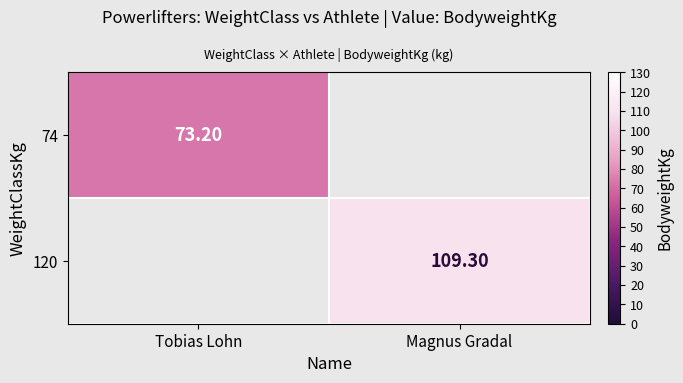

How many data points does each series have?

2